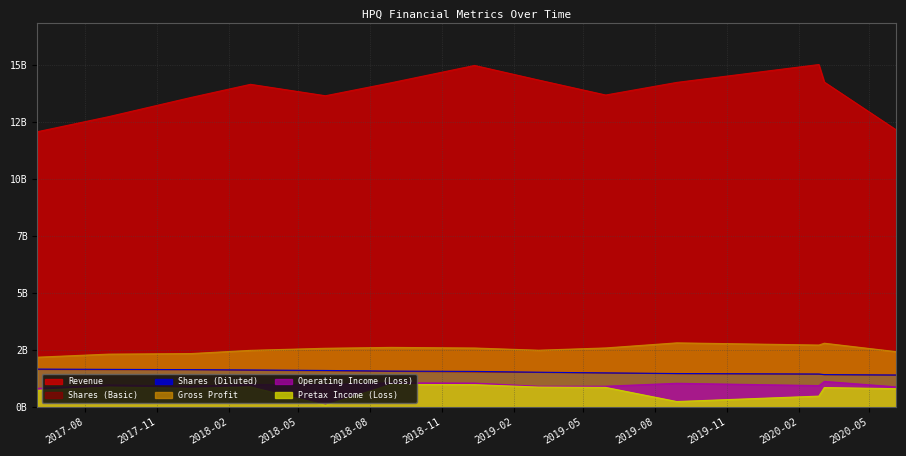

True or false: Shares (Diluted) and Shares (Basic) cross at least once.

False